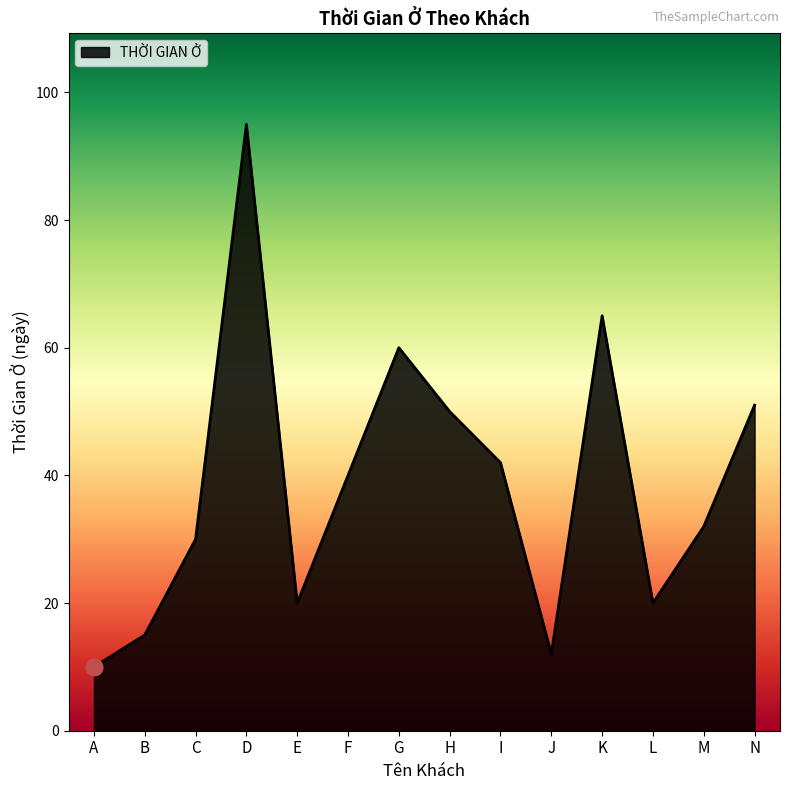

Read the value at E, to the nearest 5.

20